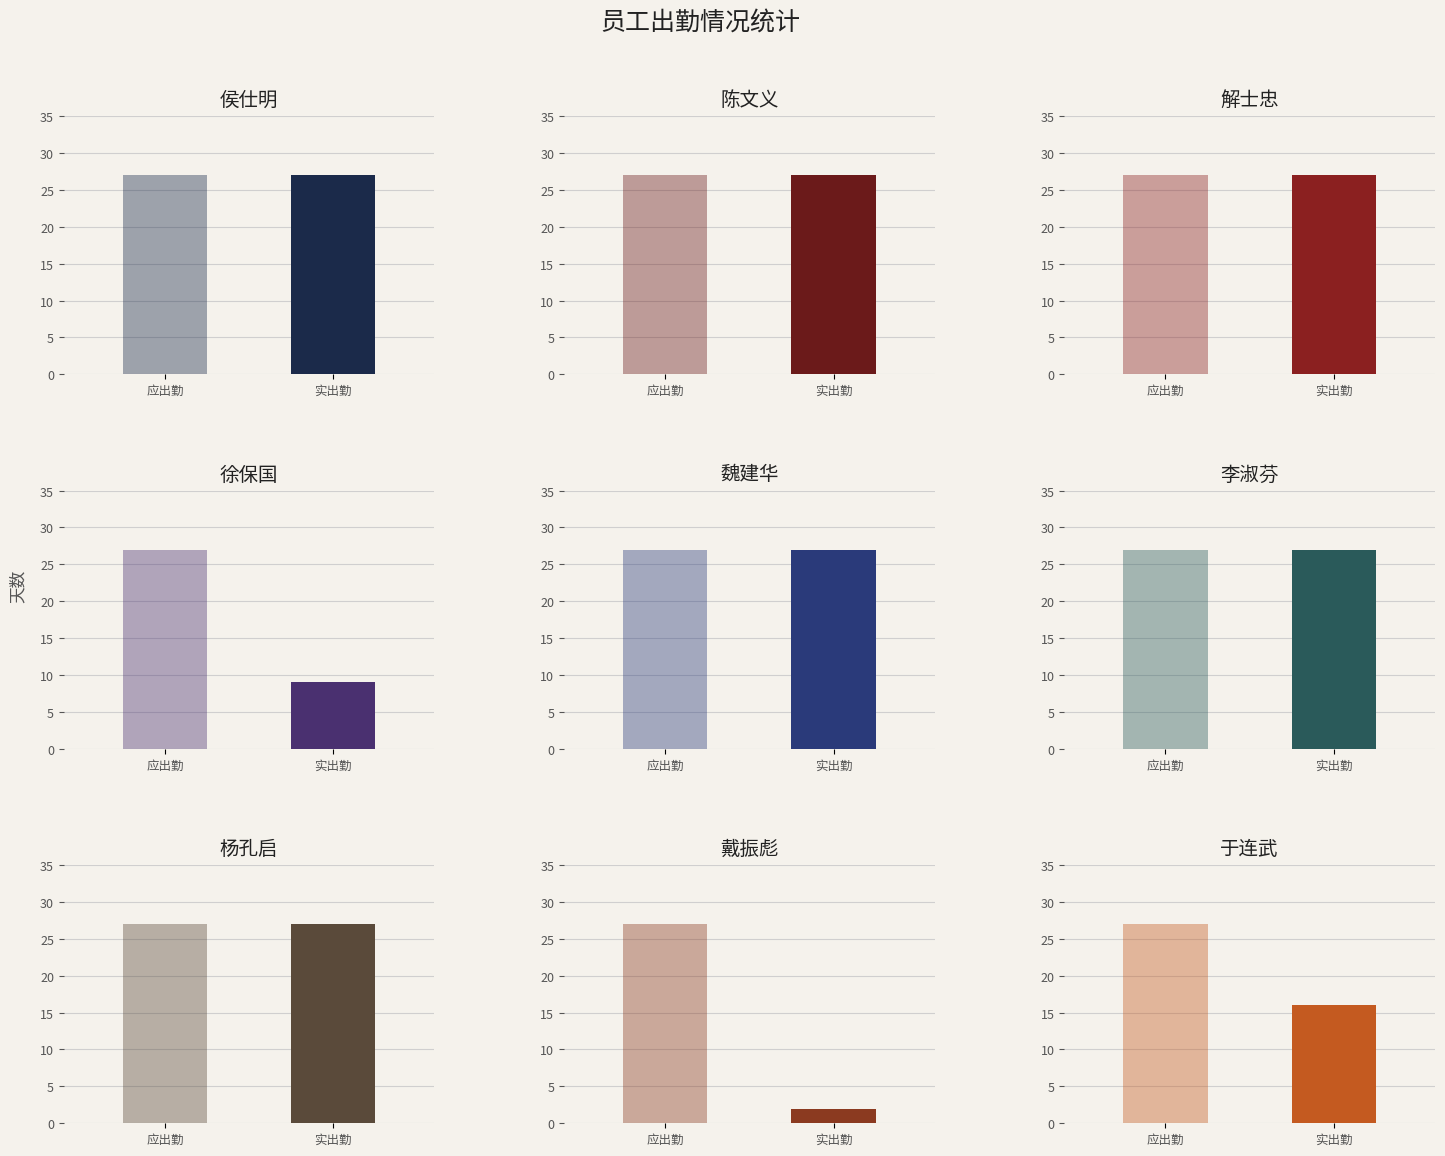

Which series changed the most between 解士忠 and 于连武?

实出勤